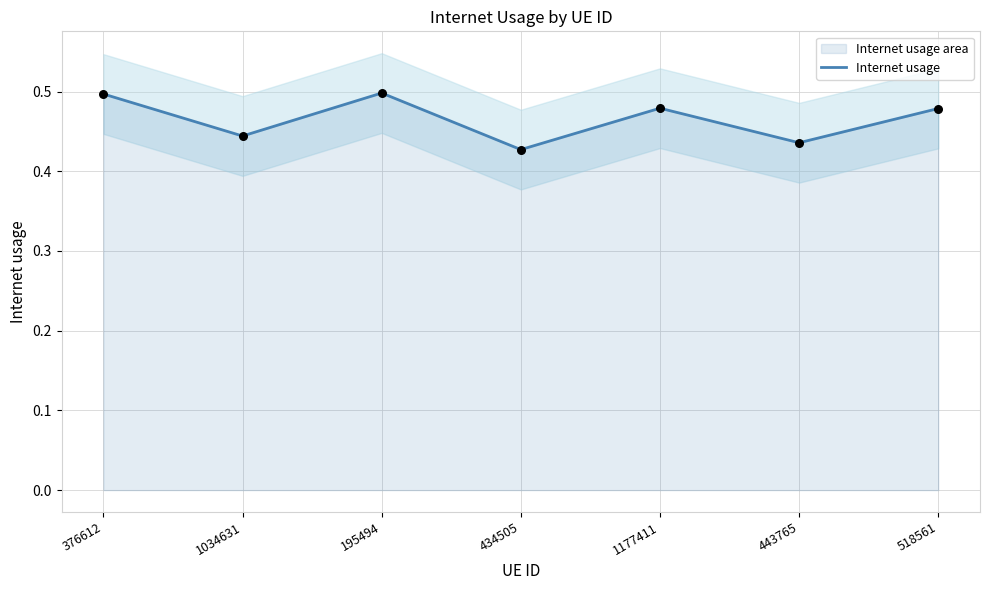

What is the change in value from 376612 to 443765?

-0.1